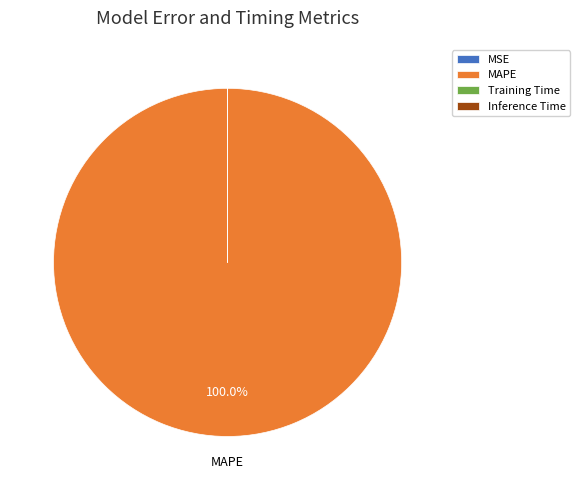

Which category accounts for the majority?

MAPE